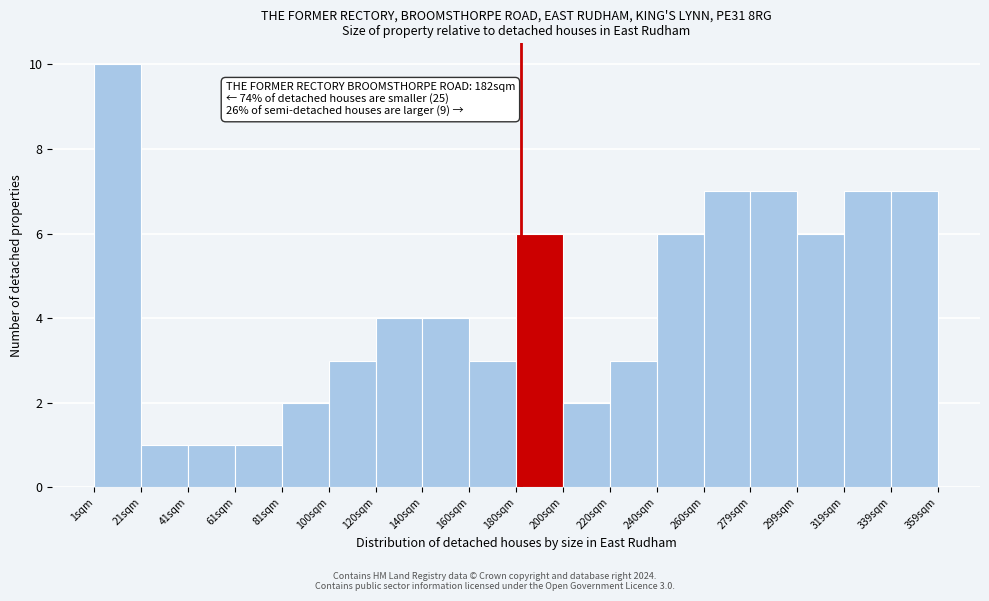

Over which range of the x-axis is the bar tallest?

2 to 20